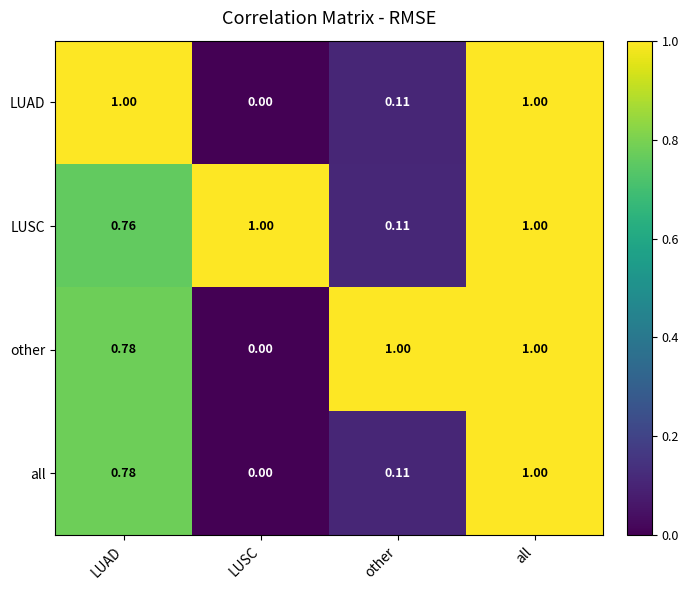

Which series changed the most between LUSC and other?

other